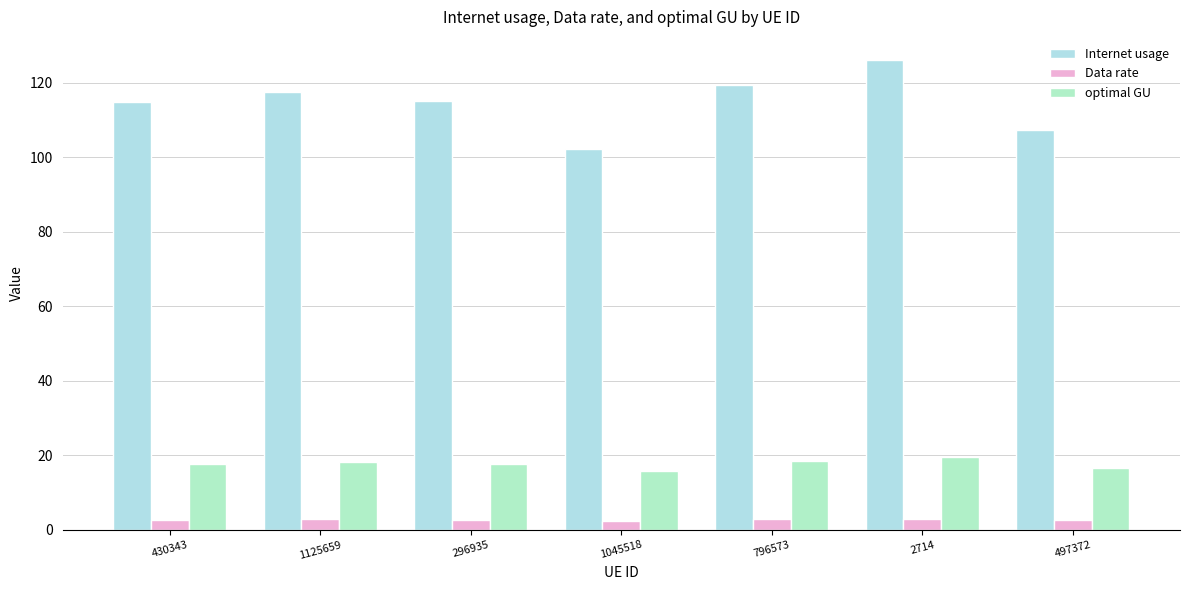

List the labels in order of Data rate value, largest first.

2714, 796573, 1125659, 296935, 430343, 497372, 1045518